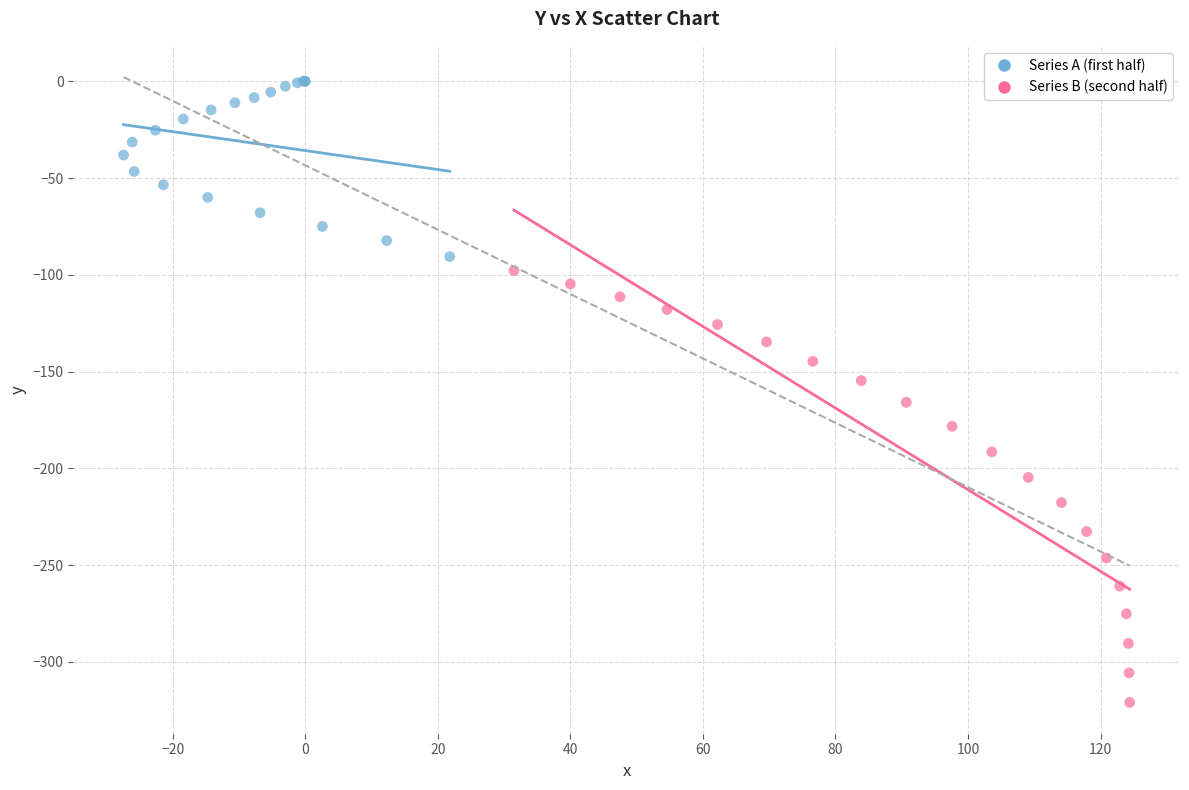

Which series contains the highest Y value?

Series A (first half)